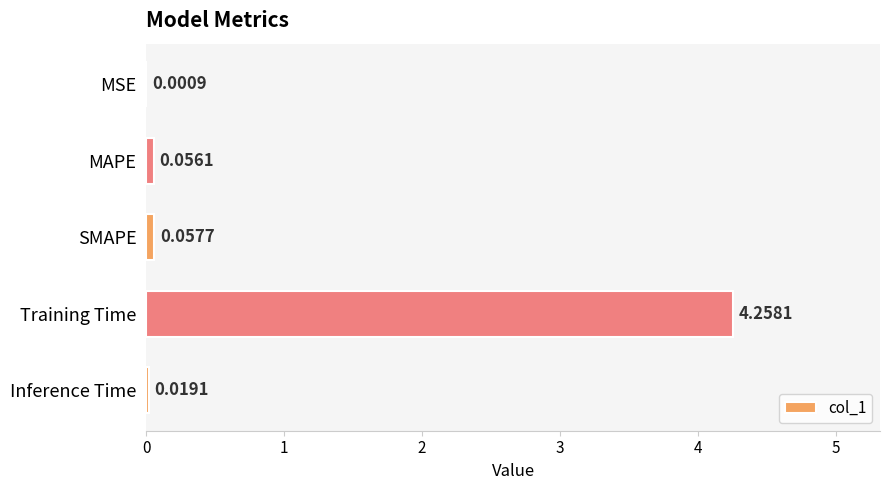

At which category does the chart reach its peak across all series?

Training Time